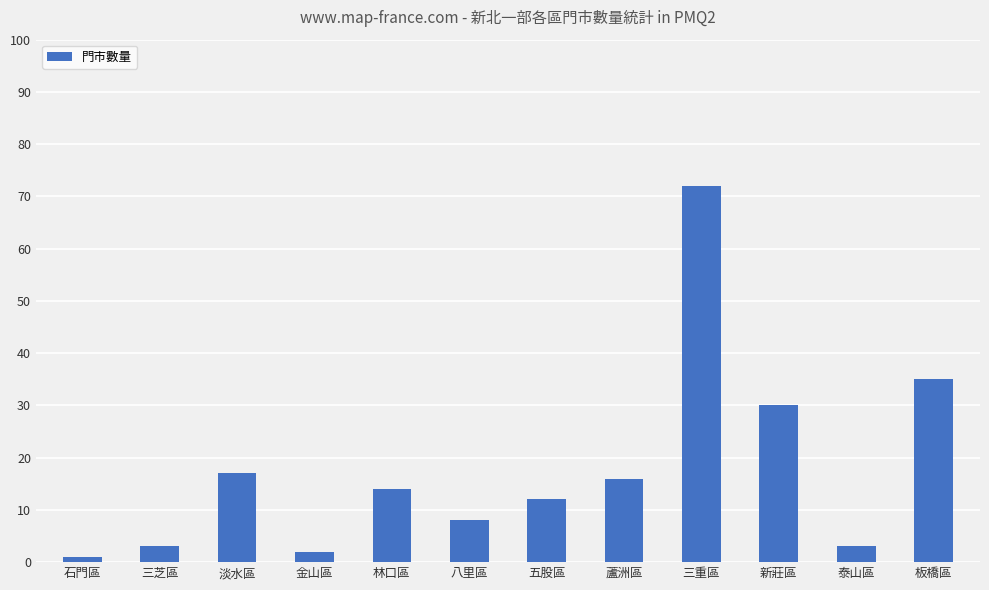

How many bars are there in total?

12